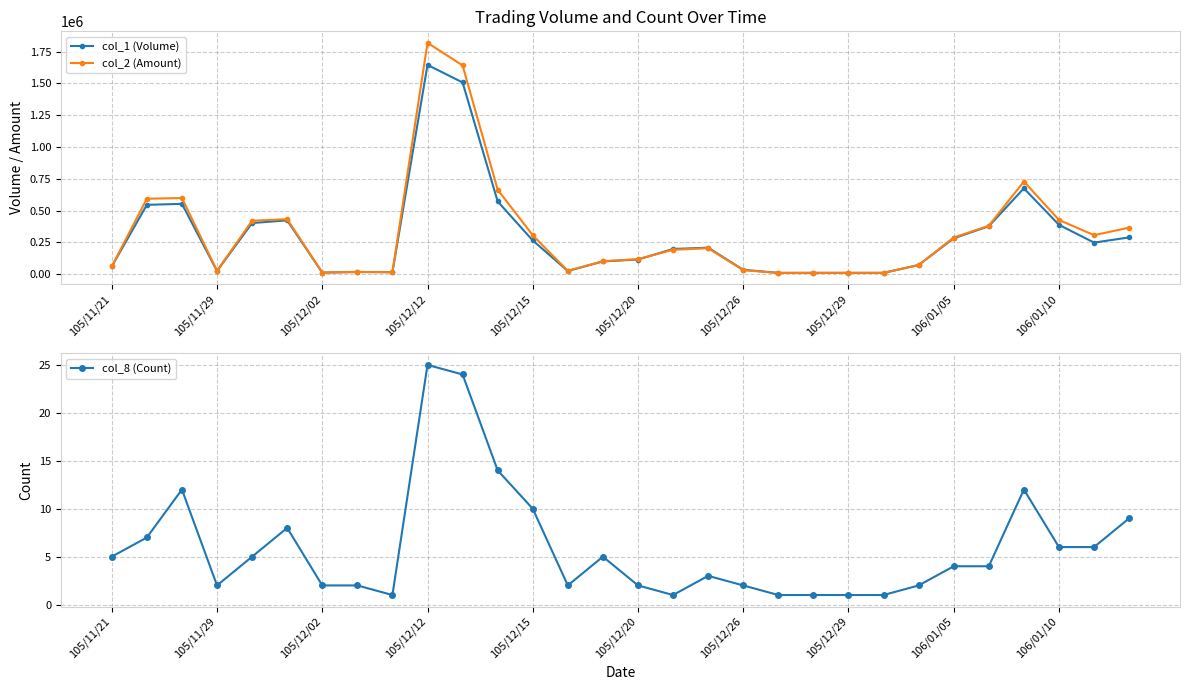

At how many categories does at least one series exceed 774314?

2